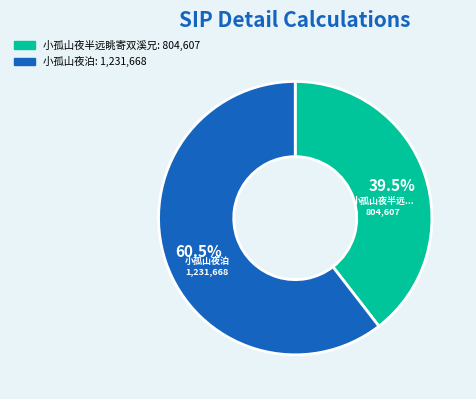

Which category has the biggest portion of the pie?

小孤山夜泊